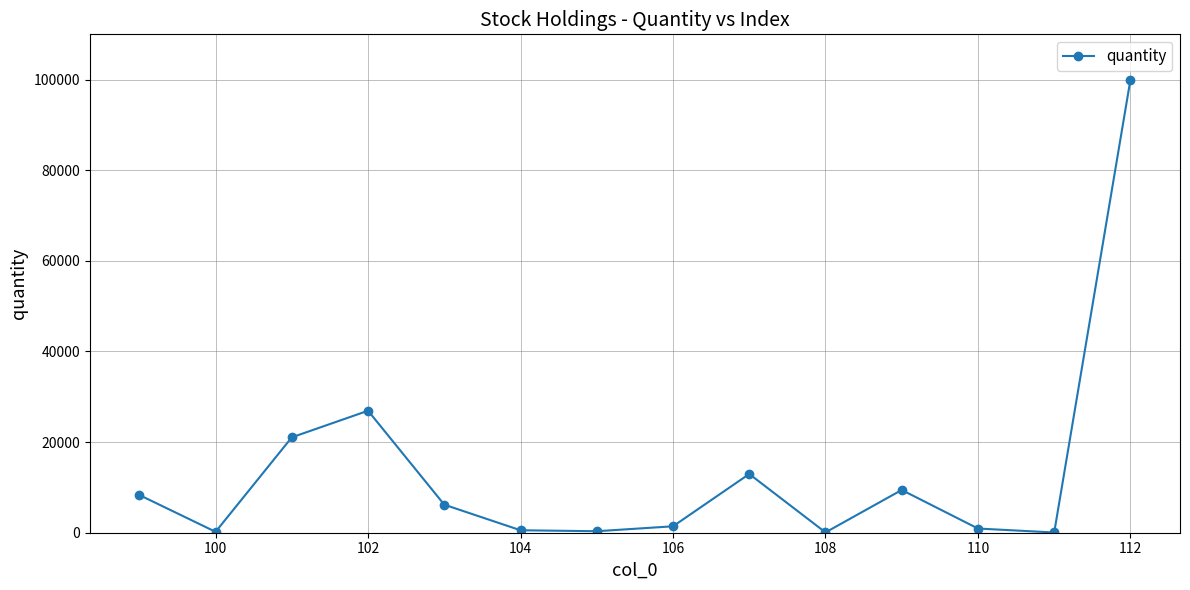

True or false: the data has more than 0 interior local peaks.

True